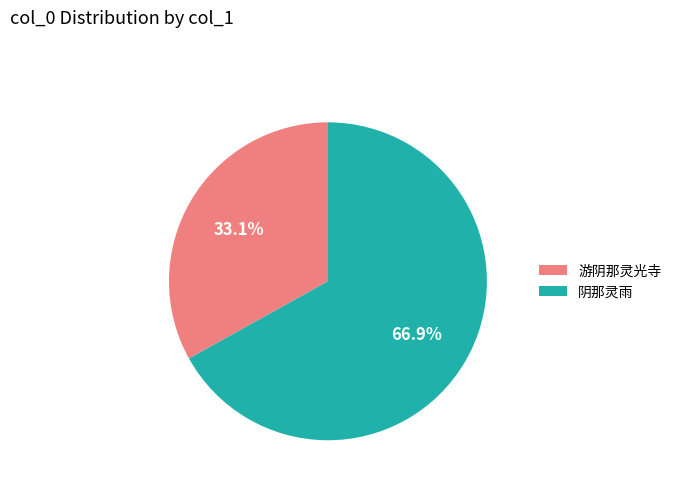

Is there a majority slice in this chart?

Yes